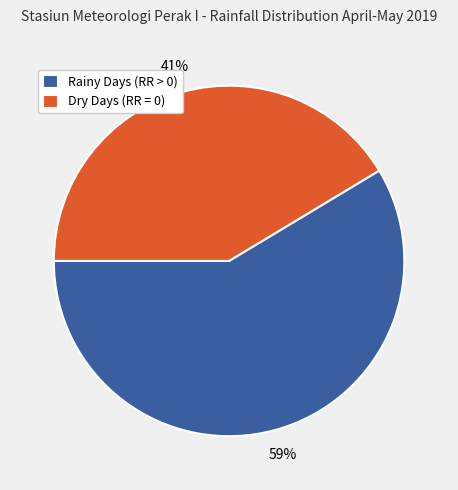

Is there any slice that represents more than half of the pie?

Yes